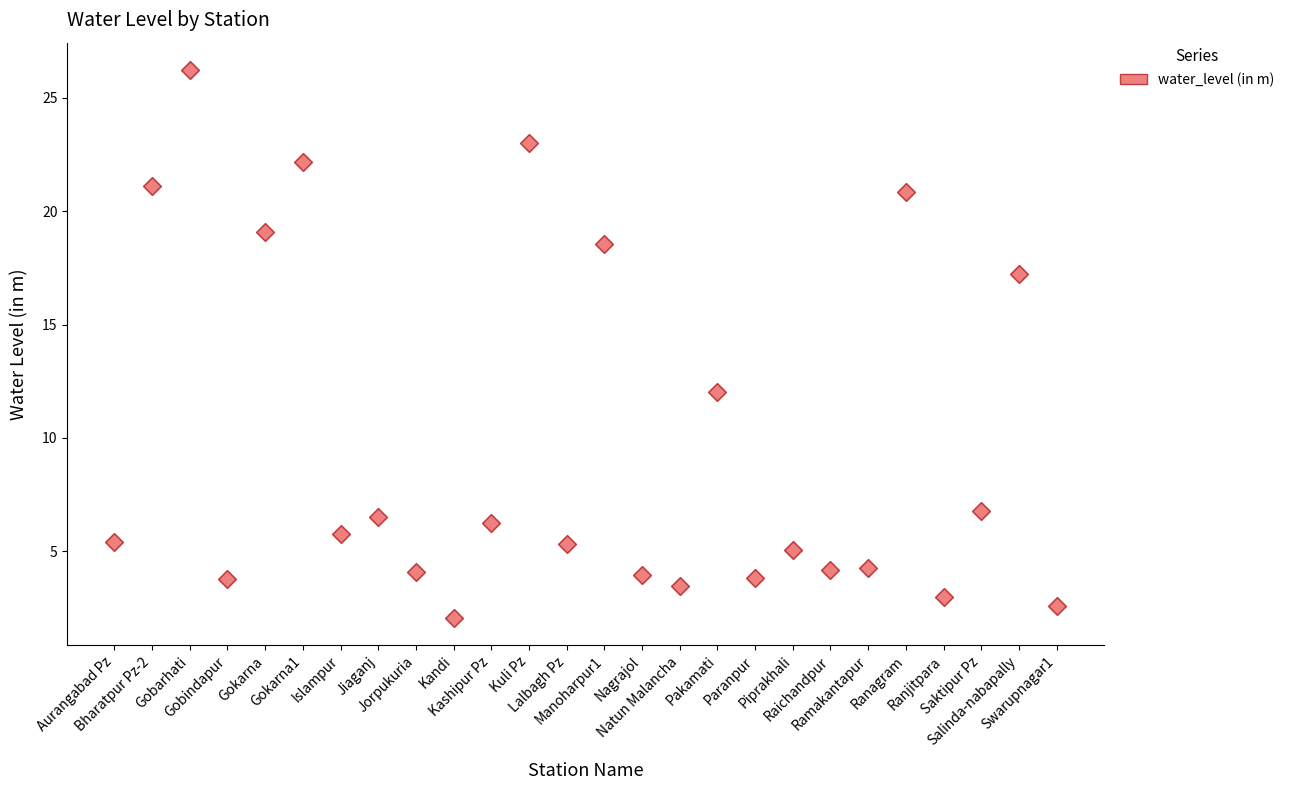

What Y value in the scatter plot is closest to 14?

12.0